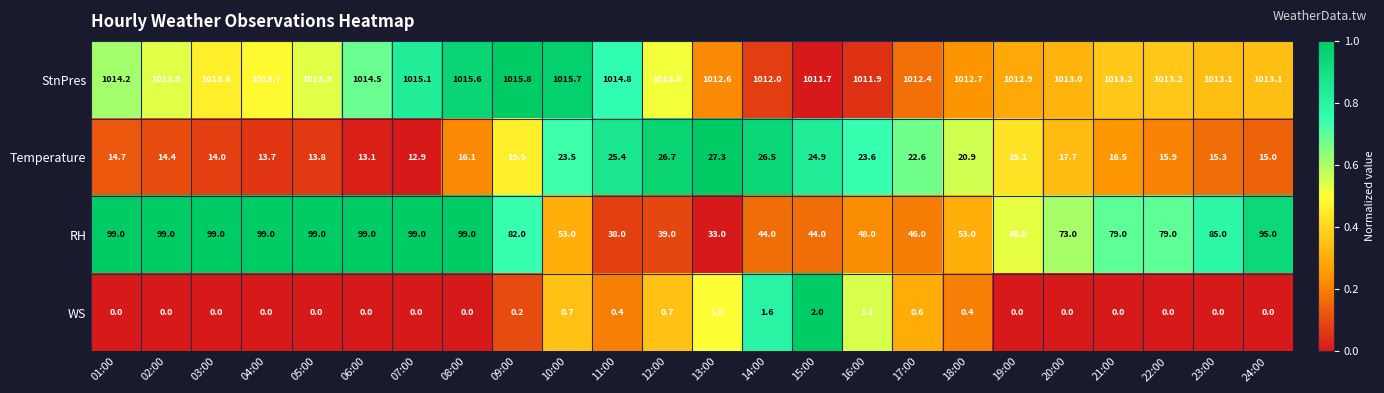

What is the sum of the StnPres values at 12:00 and 03:00?

2027.4